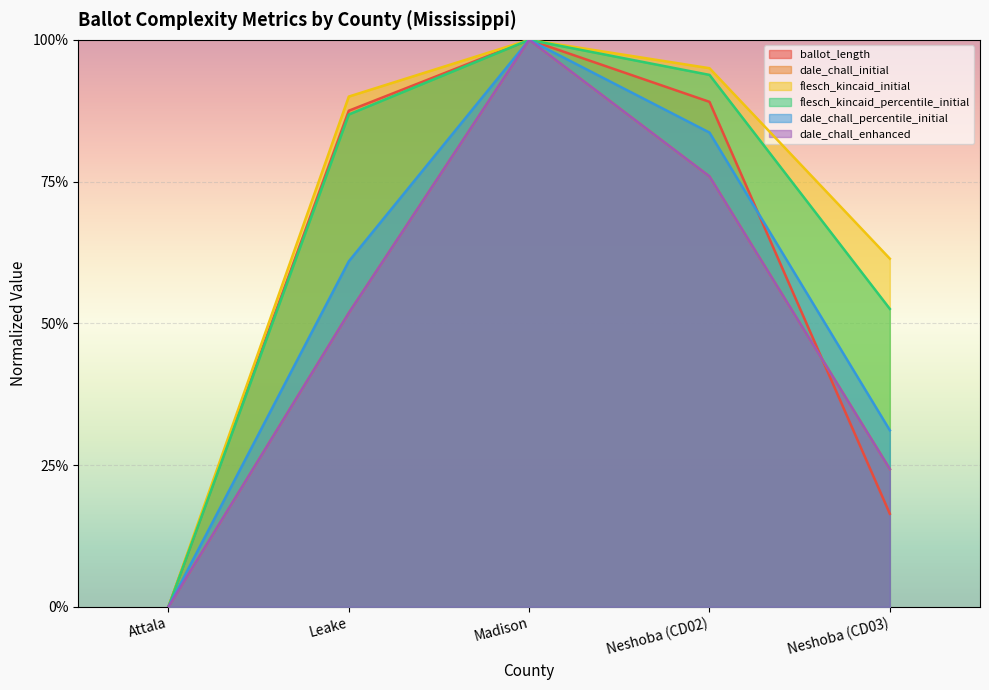

List the series in order of their peak value, lowest first.

ballot_length, dale_chall_initial, flesch_kincaid_initial, flesch_kincaid_percentile_initial, dale_chall_percentile_initial, dale_chall_enhanced